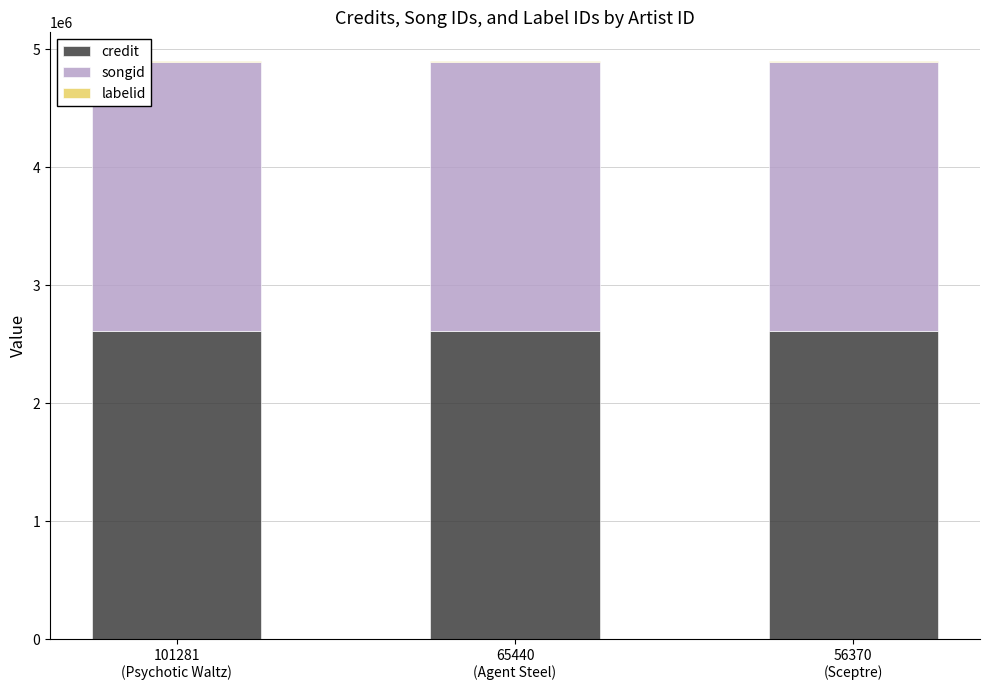

What position from the right is 56370
(Sceptre)?

1